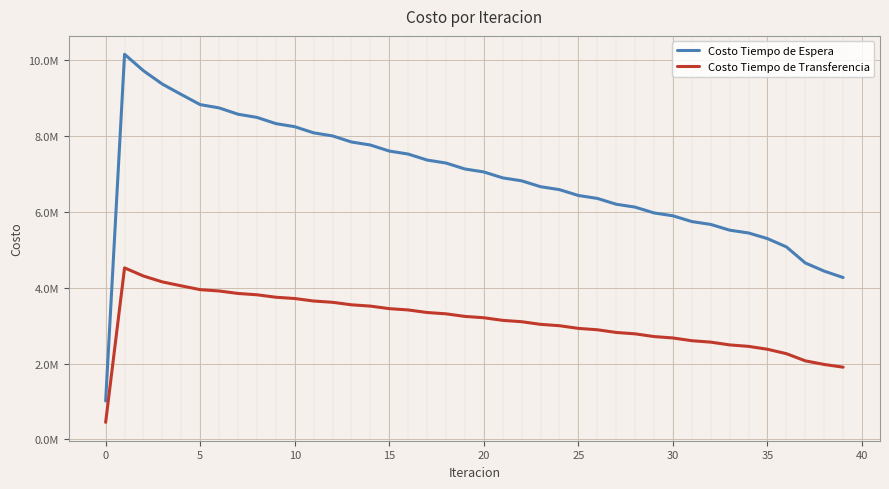

What is the minimum value for Costo Tiempo de Transferencia?

452121.2